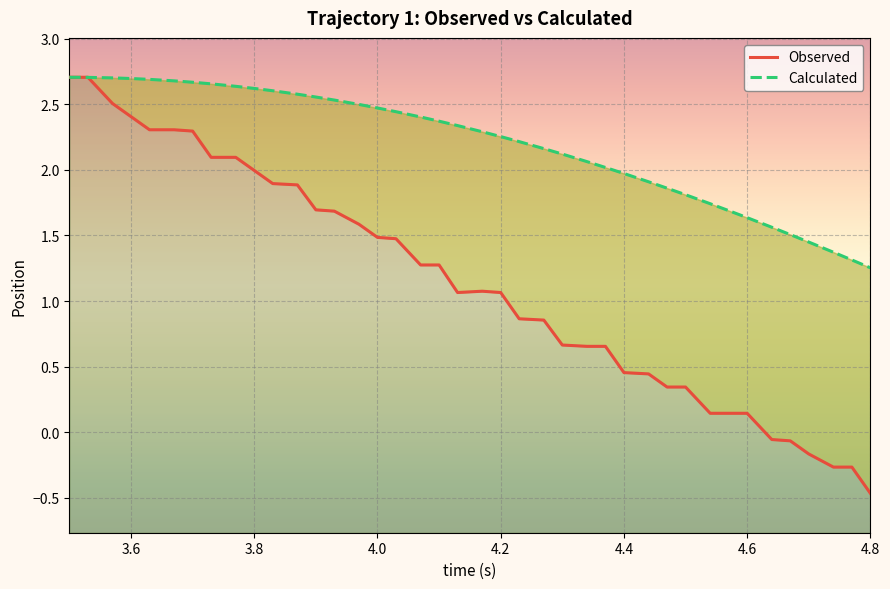

True or false: Calculated and Observed intersect in this chart.

True